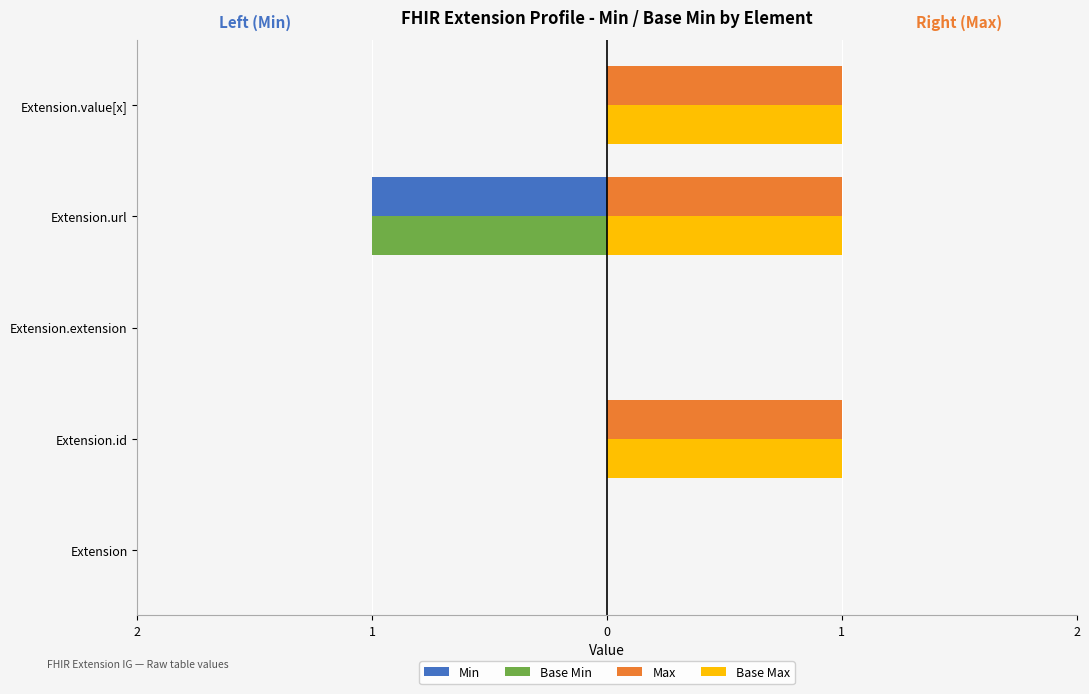

What are all the series names shown in the legend?

Min, Base Min, Max, Base Max